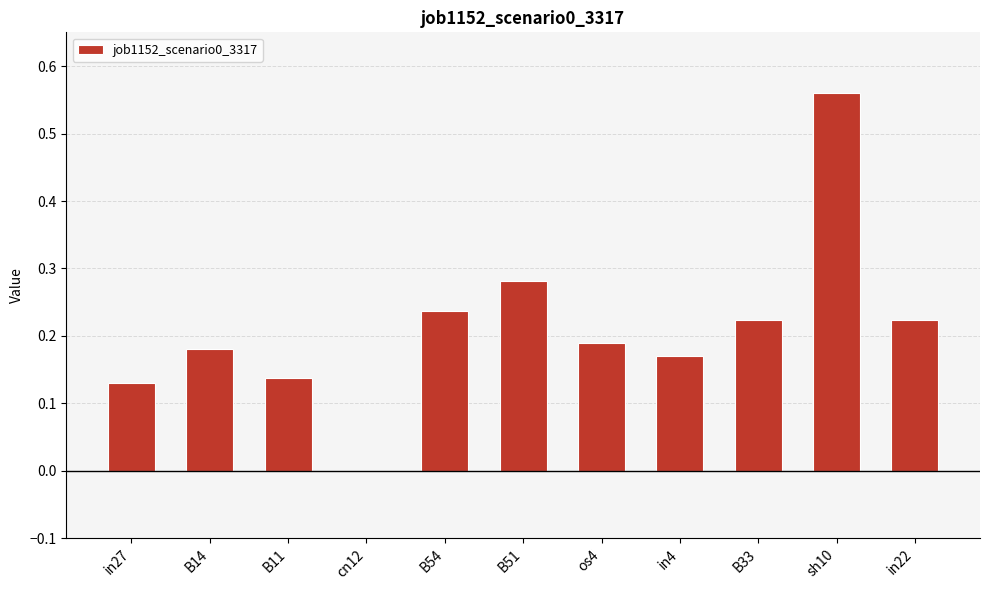

What is the sum of all values?

2.3